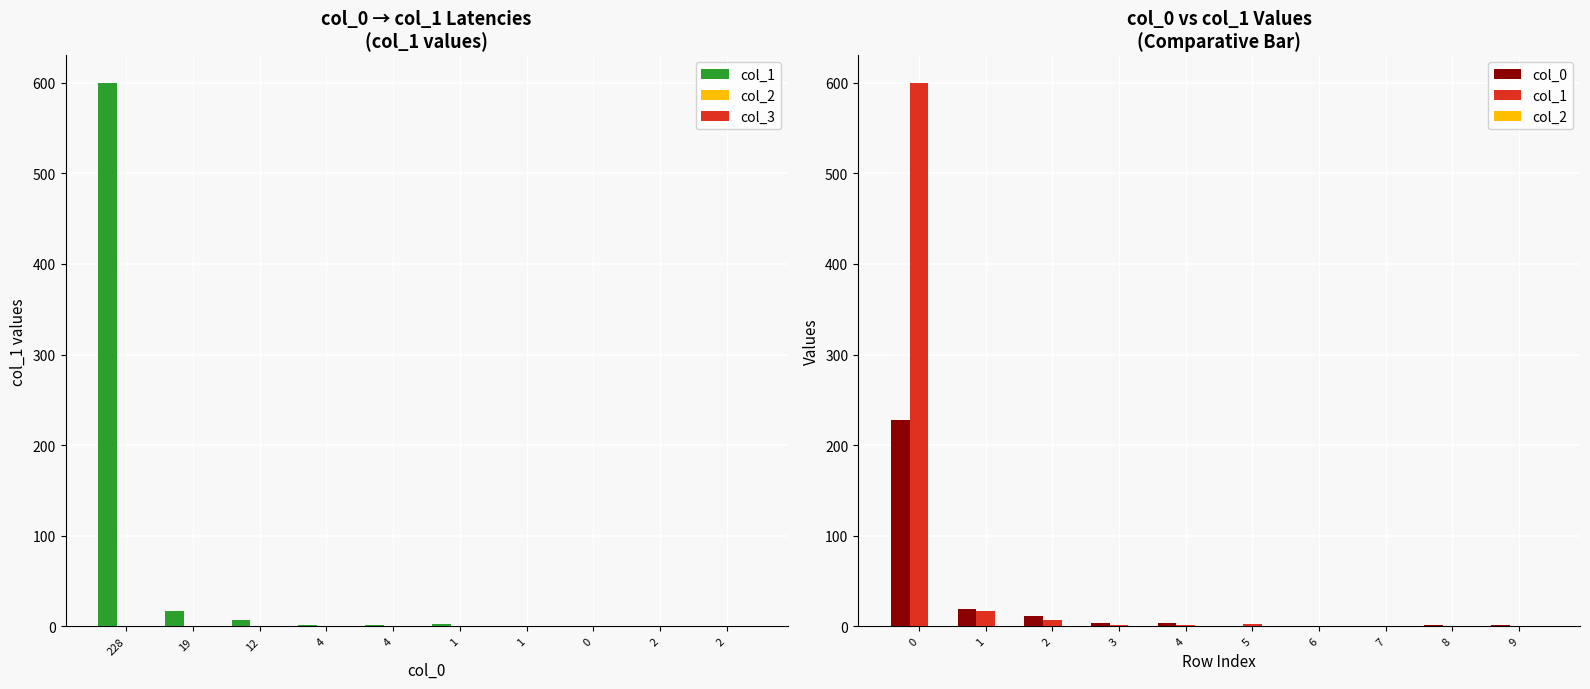

True or false: col_1 has a value of 17 at 1.

True